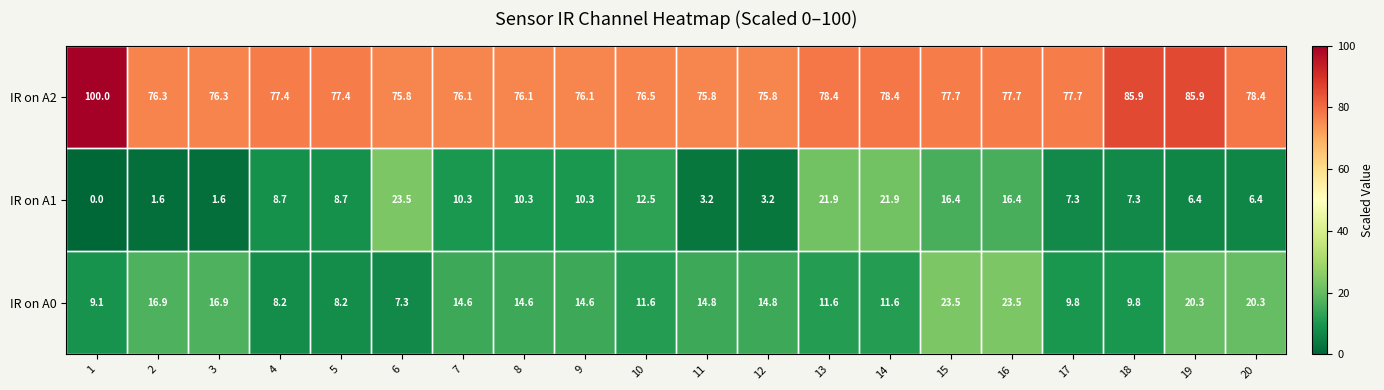

What is the approximate value of IR on A1 at 17?

7.3